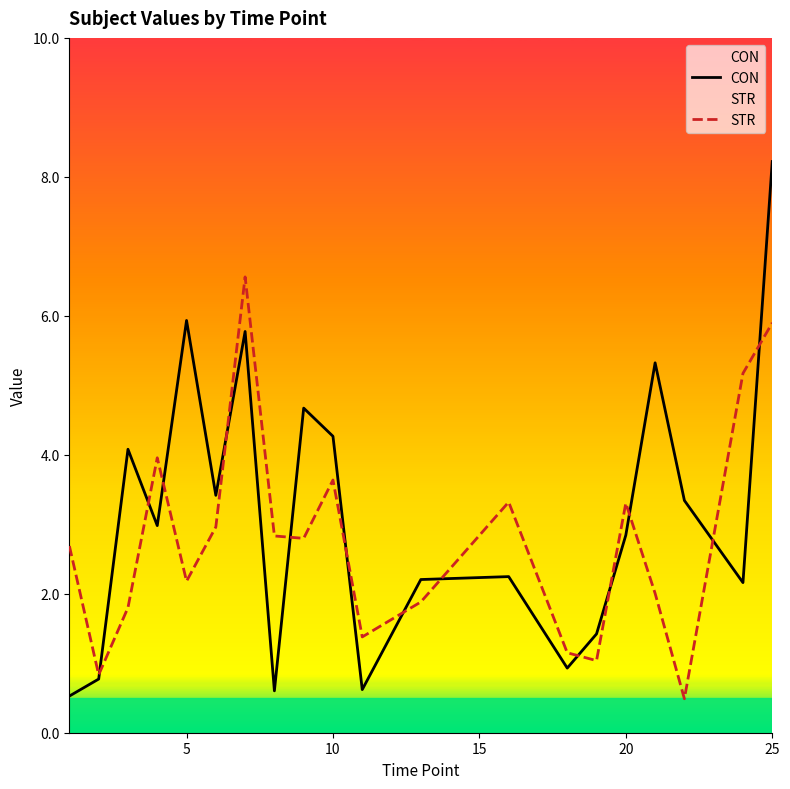

At how many categories does at least one series exceed 1?

19